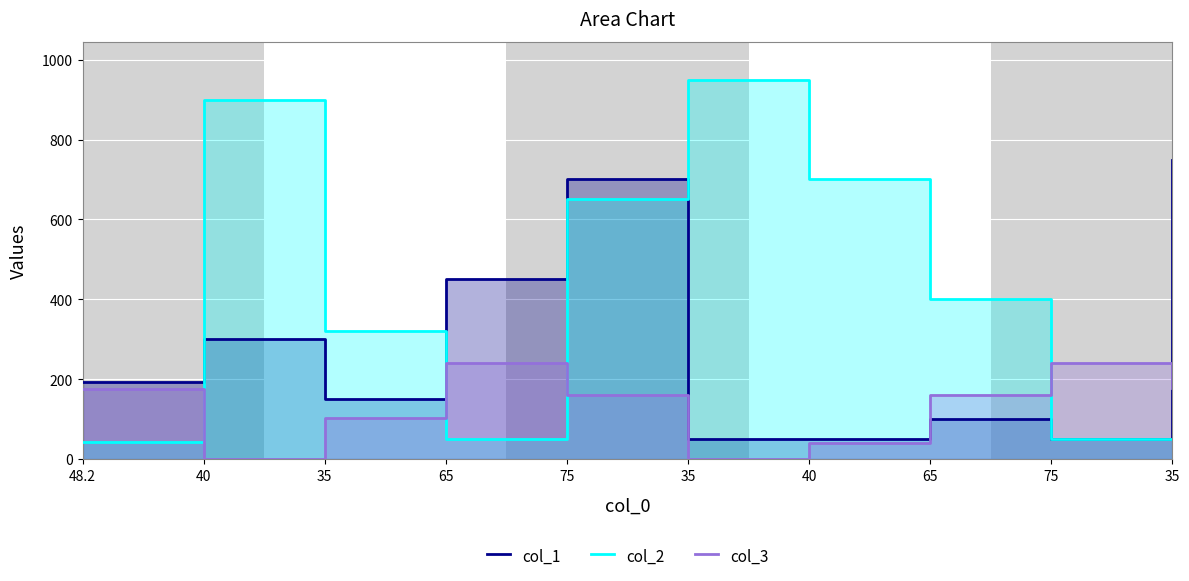

What is the difference between the highest and lowest values at 75?

540.0